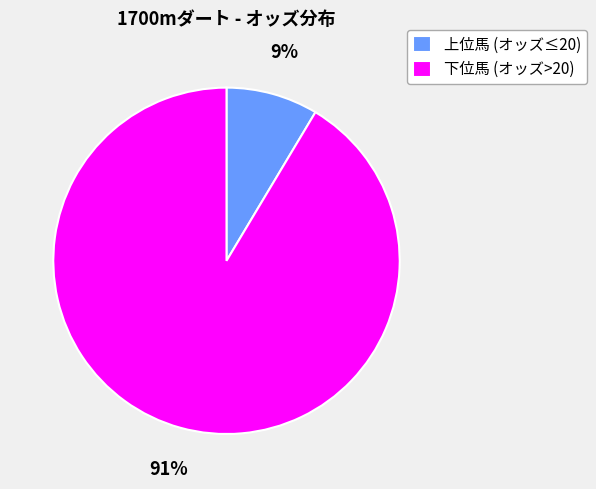

To the nearest percent, what percentage of the pie is 上位馬 (オッズ≤20)?

9%